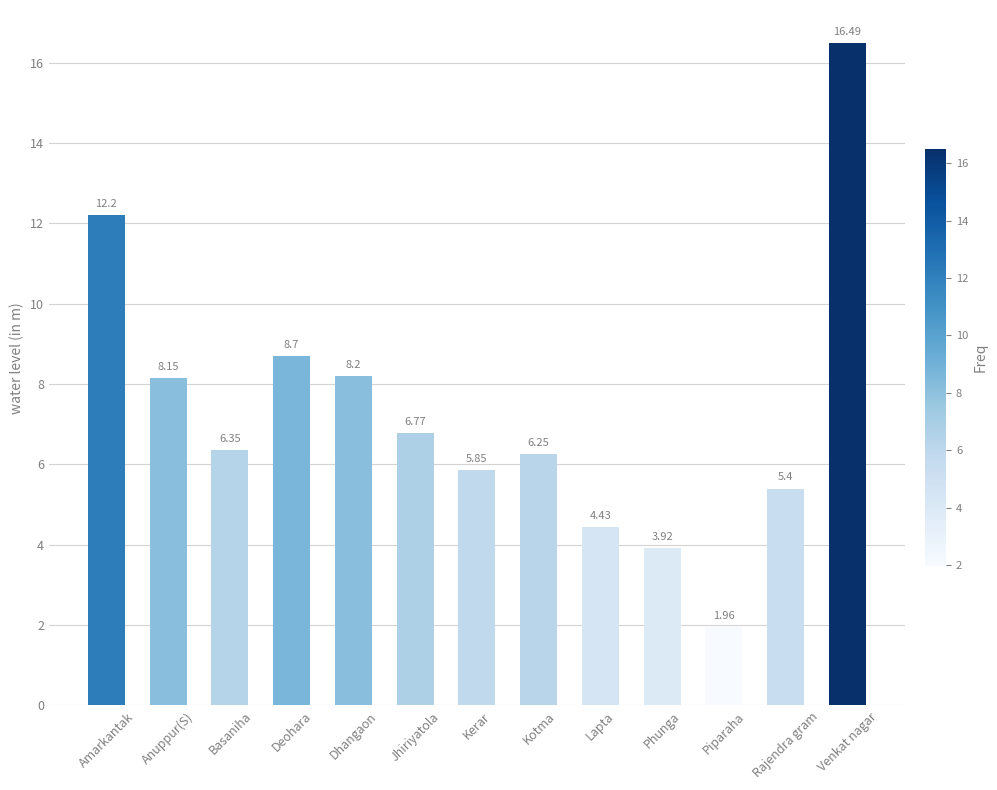

Between Venkat nagar and Phunga, which is larger?

Venkat nagar